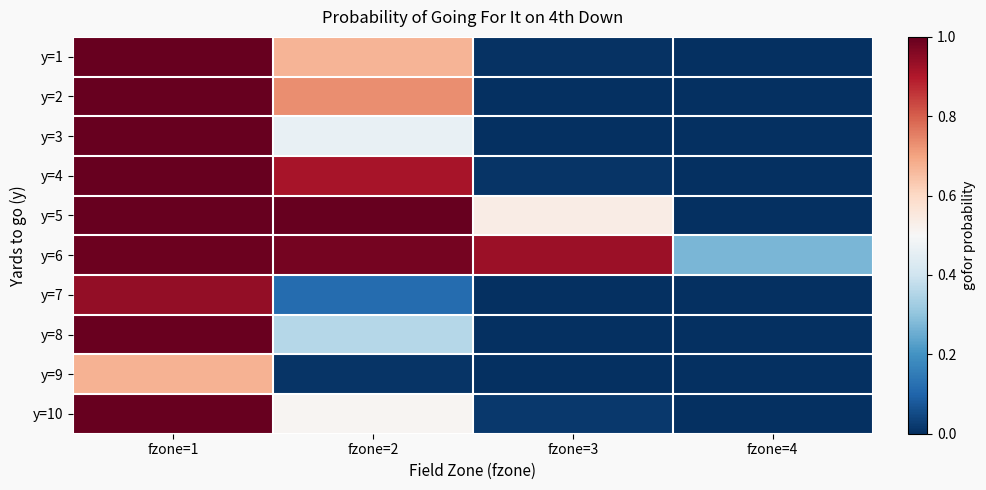

Reading left to right, list all the values displayed in this chart.

y=1: fzone=1=1.0	fzone=2=0.7	fzone=3=0.0	fzone=4=0.0
y=2: fzone=1=1.0	fzone=2=0.7	fzone=3=0.0	fzone=4=0.0
y=3: fzone=1=1.0	fzone=2=0.5	fzone=3=0.0	fzone=4=0.0
y=4: fzone=1=1.0	fzone=2=0.9	fzone=3=0.0	fzone=4=0.0
y=5: fzone=1=1.0	fzone=2=1.0	fzone=3=0.5	fzone=4=0.0
y=6: fzone=1=1.0	fzone=2=1.0	fzone=3=0.9	fzone=4=0.3
y=7: fzone=1=0.9	fzone=2=0.1	fzone=3=0.0	fzone=4=0.0
y=8: fzone=1=1.0	fzone=2=0.4	fzone=3=0.0	fzone=4=0.0
y=9: fzone=1=0.7	fzone=2=0.0	fzone=3=0.0	fzone=4=0.0
y=10: fzone=1=1.0	fzone=2=0.5	fzone=3=0.0	fzone=4=0.0